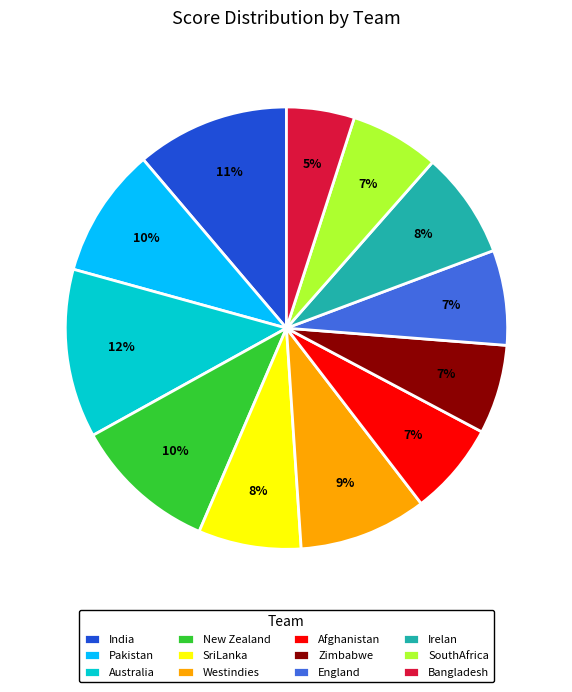

To the nearest percent, what portion does New Zealand represent?

10%